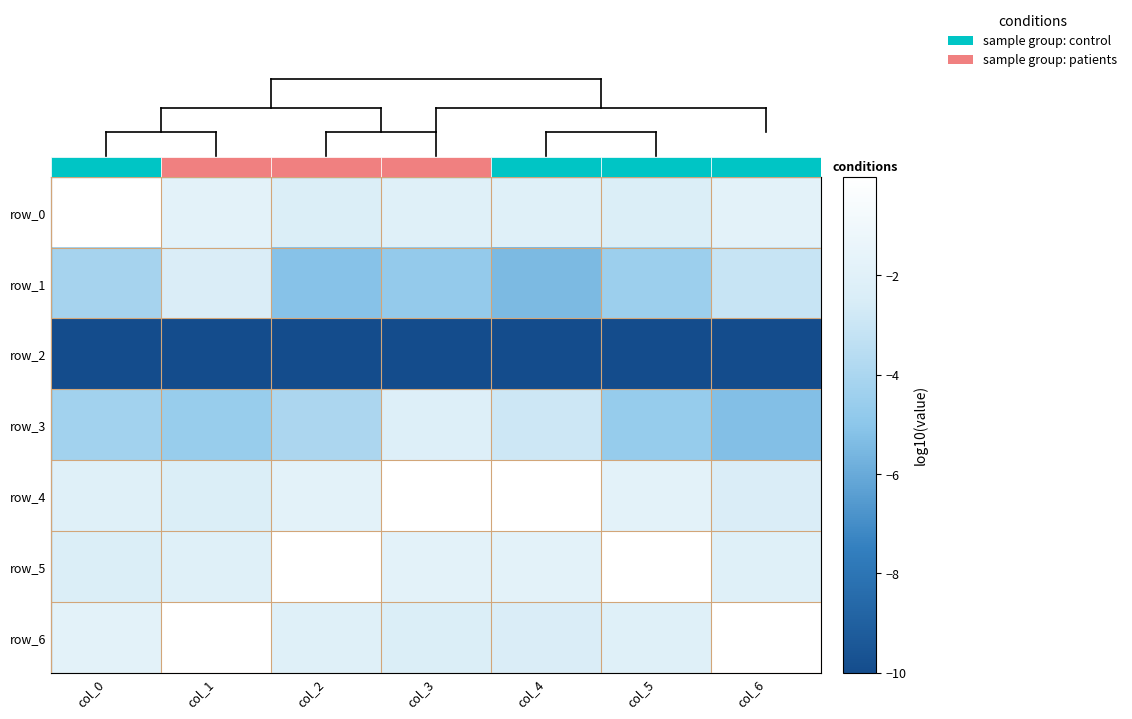

Where is row_1 nearest to the value -3?

col_6